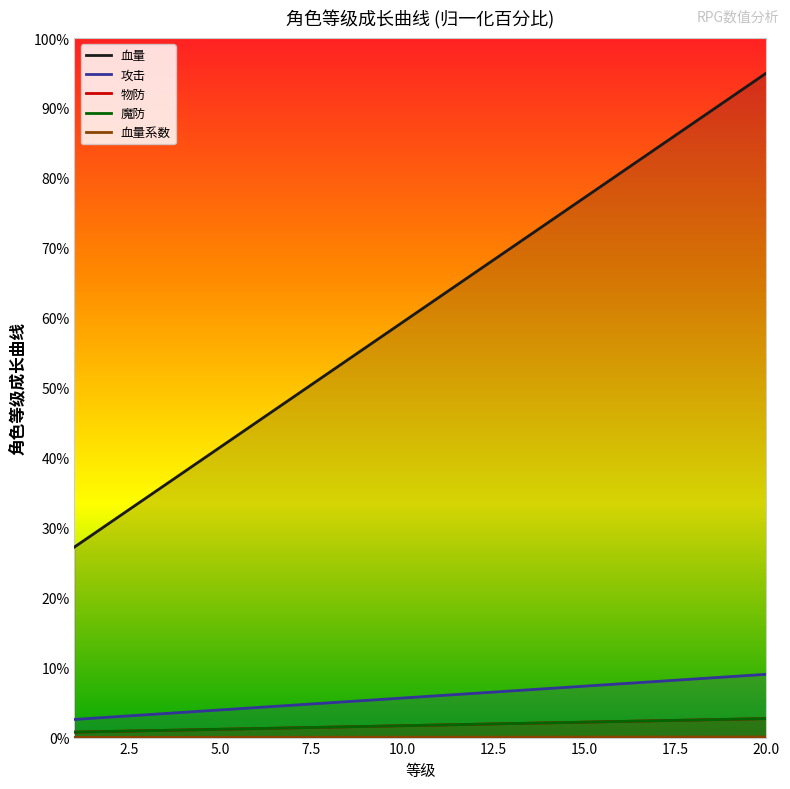

Reading left to right, transcribe all the data shown in this chart.

血量: 2.6	2.9	3.3	3.6	4.0	4.3	4.6	5.0	5.3	5.7	6.0	6.3	6.7	7.0	7.3	7.7	8.0	8.4	8.7	9.0
攻击: 0.8	0.9	1.0	1.1	1.2	1.3	1.4	1.5	1.6	1.7	1.8	1.9	2.0	2.1	2.2	2.3	2.4	2.5	2.6	2.7
物防: 0.0	0.0	0.0	0.0	0.0	0.0	0.0	0.0	0.1	0.1	0.1	0.1	0.1	0.1	0.1	0.1	0.1	0.1	0.1	0.1
魔防: 27.2	30.8	34.4	37.9	41.5	45.1	48.6	52.2	55.8	59.3	62.9	66.5	70.0	73.6	77.2	80.7	84.3	87.9	91.4	95.0
血量系数: 0.8	0.9	1.0	1.1	1.2	1.3	1.4	1.5	1.6	1.7	1.8	1.9	2.0	2.1	2.2	2.3	2.4	2.5	2.6	2.7